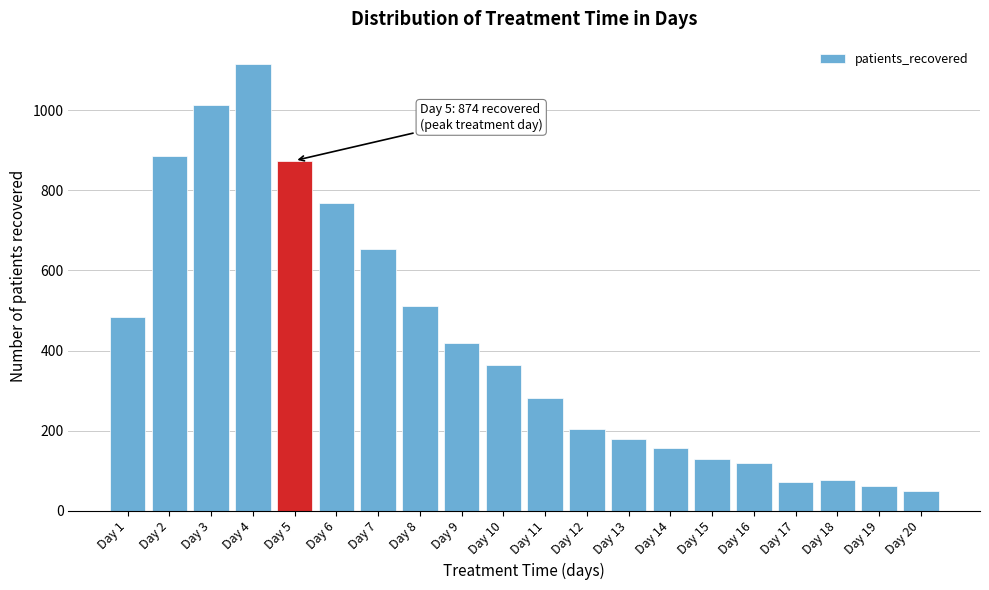

Reading left to right, extract all data points from this chart.

483	886	1013	1115	874	769	653	512	418	365	281	205	179	158	130	120	71	77	62	50